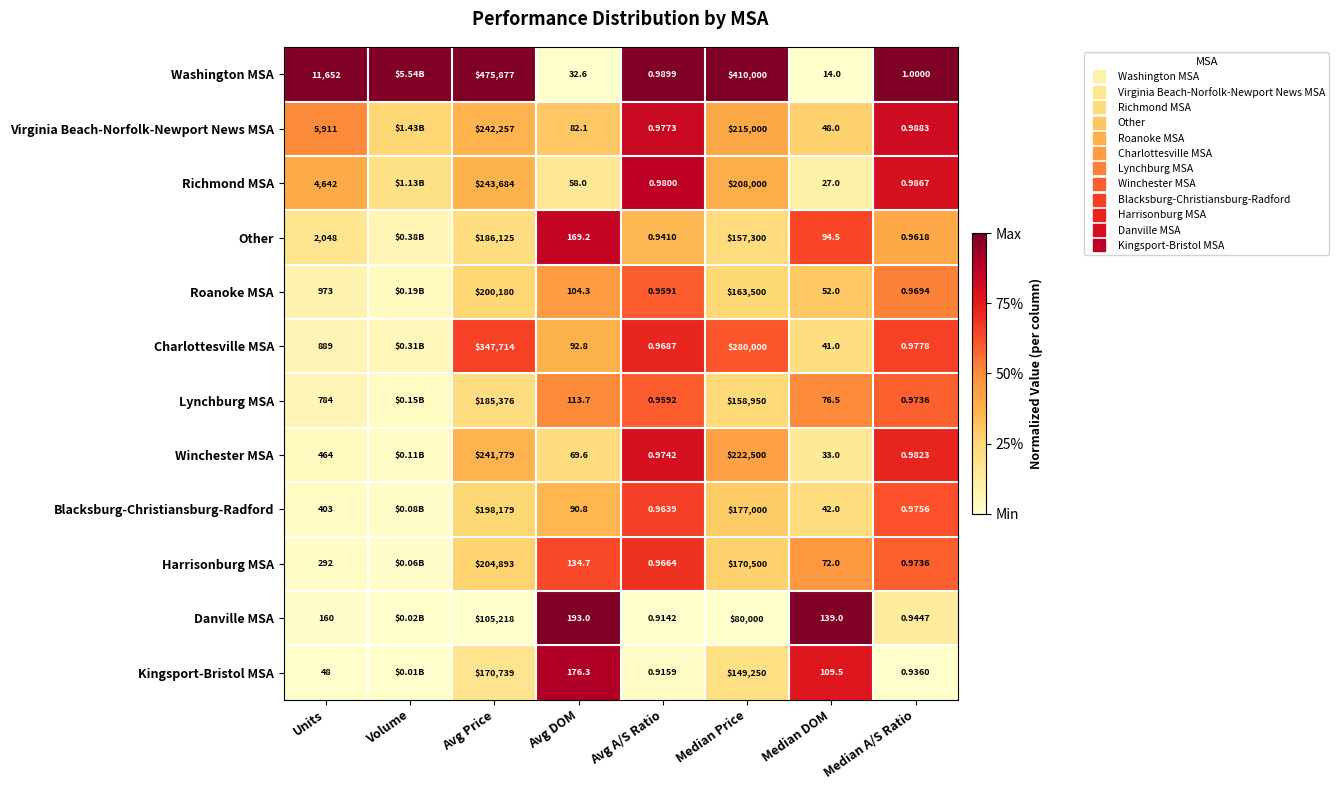

At which category is the sum across all series the highest?

Avg A/S Ratio